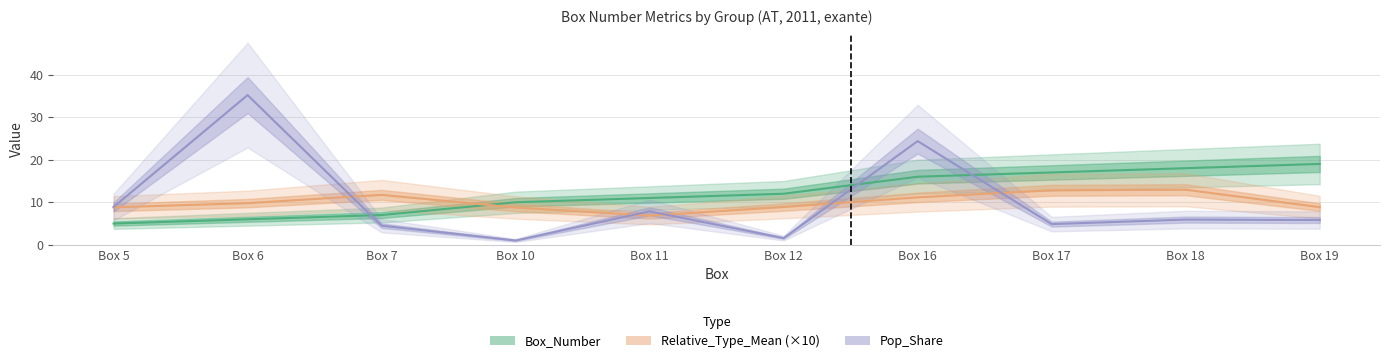

What are all the series names shown in the legend?

Box_Number, Relative_Type_Mean (×10), Pop_Share